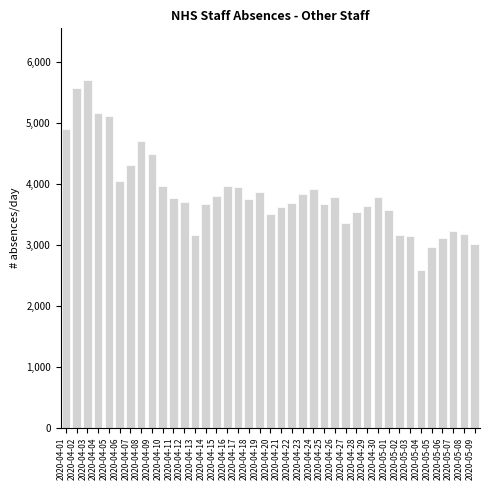

What is the minimum value shown in the chart?

2589